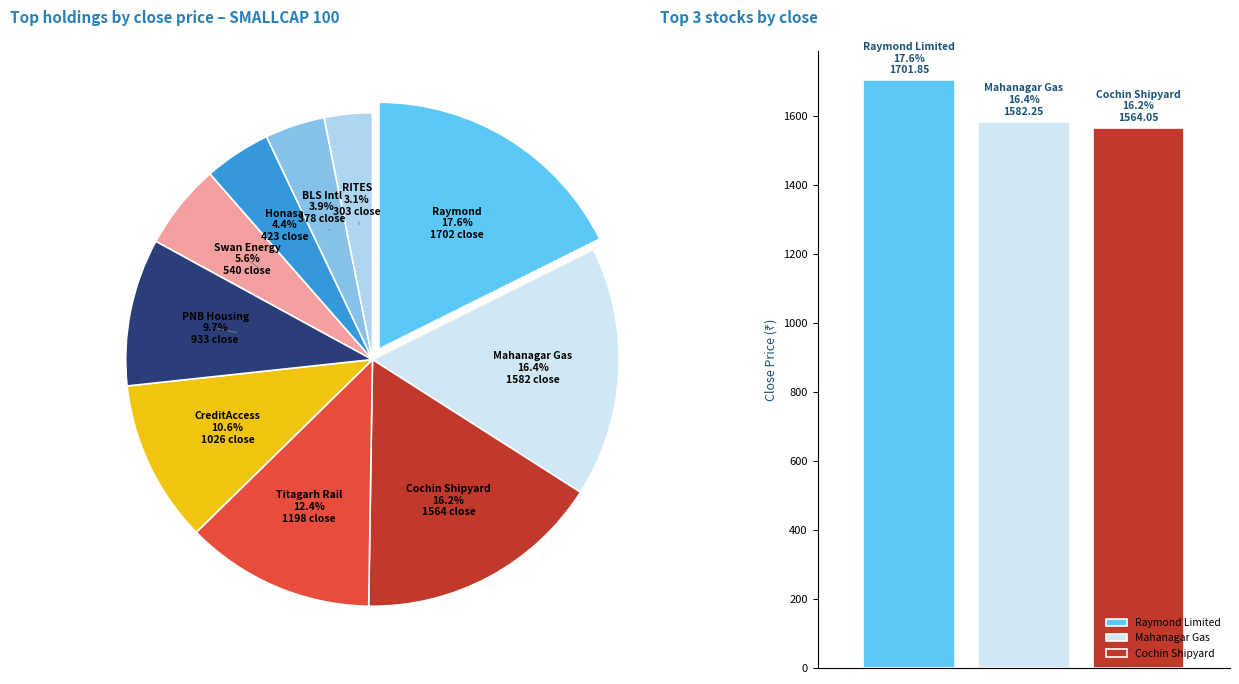

Which has a higher value, BLS International or RITES?

BLS International